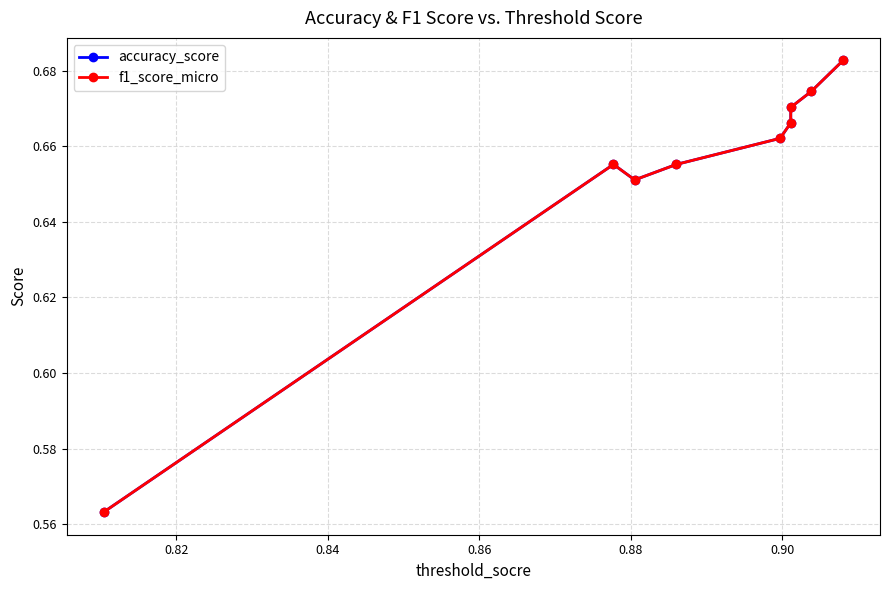

Count the f1_score_micro values in the range 0 to 1.

9